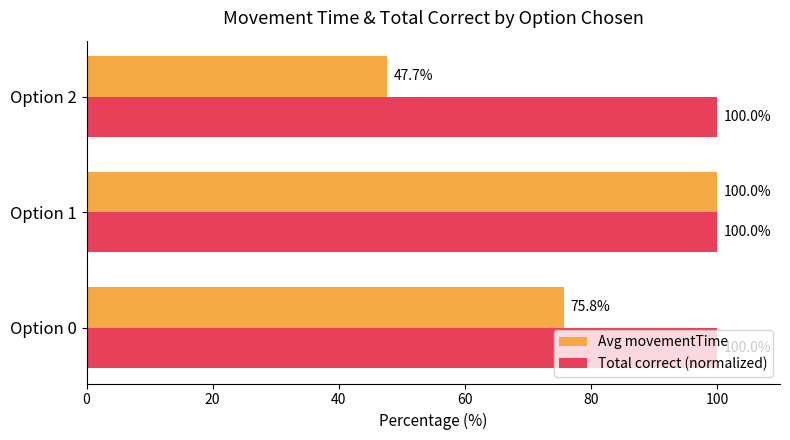

What is the maximum value shown in the chart?

100.0